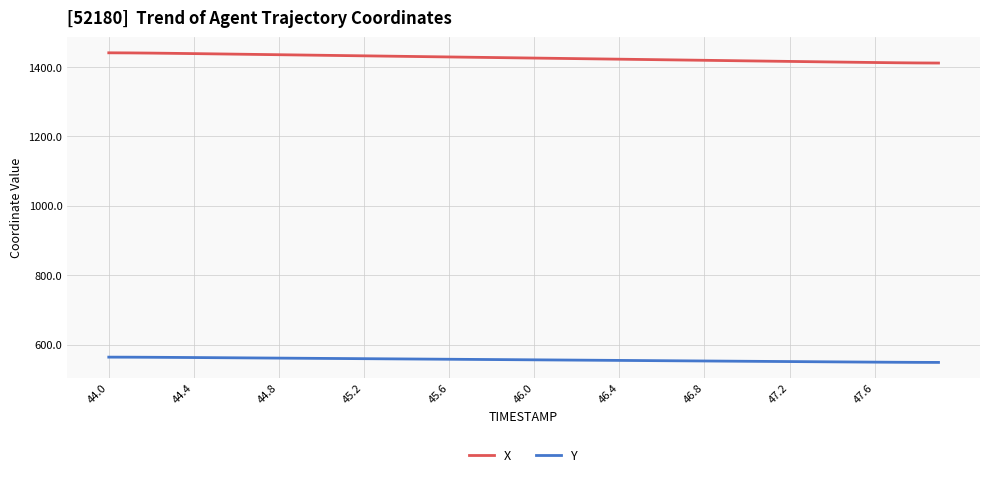

True or false: X and Y cross at least once.

False